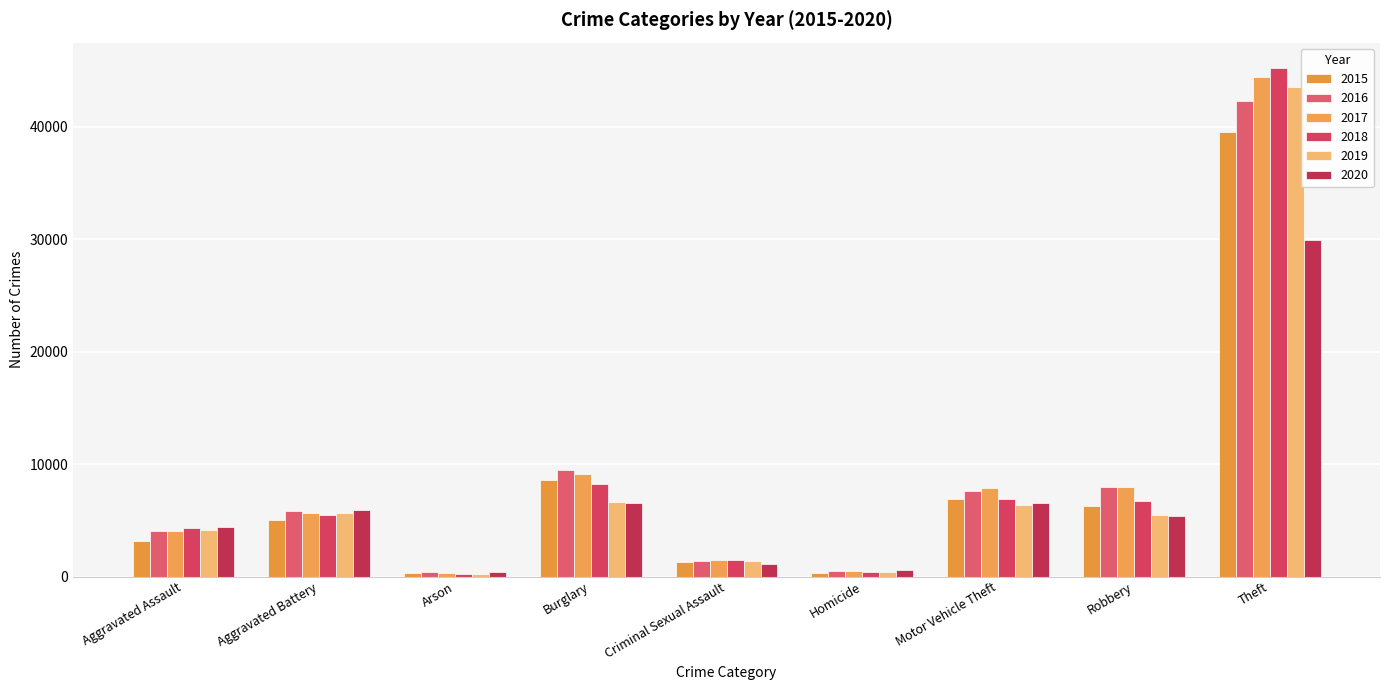

What is the label of the 5th bar from the left?

Criminal Sexual Assault